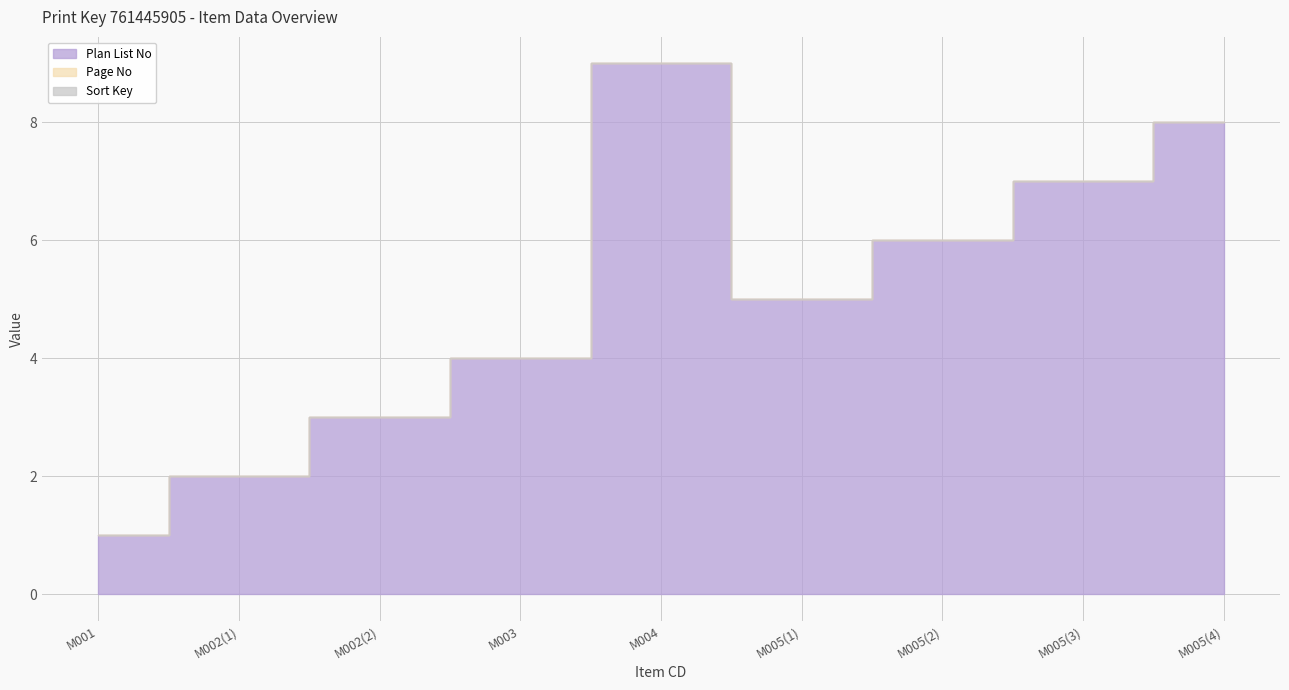

At how many categories does at least one series exceed 3?

6